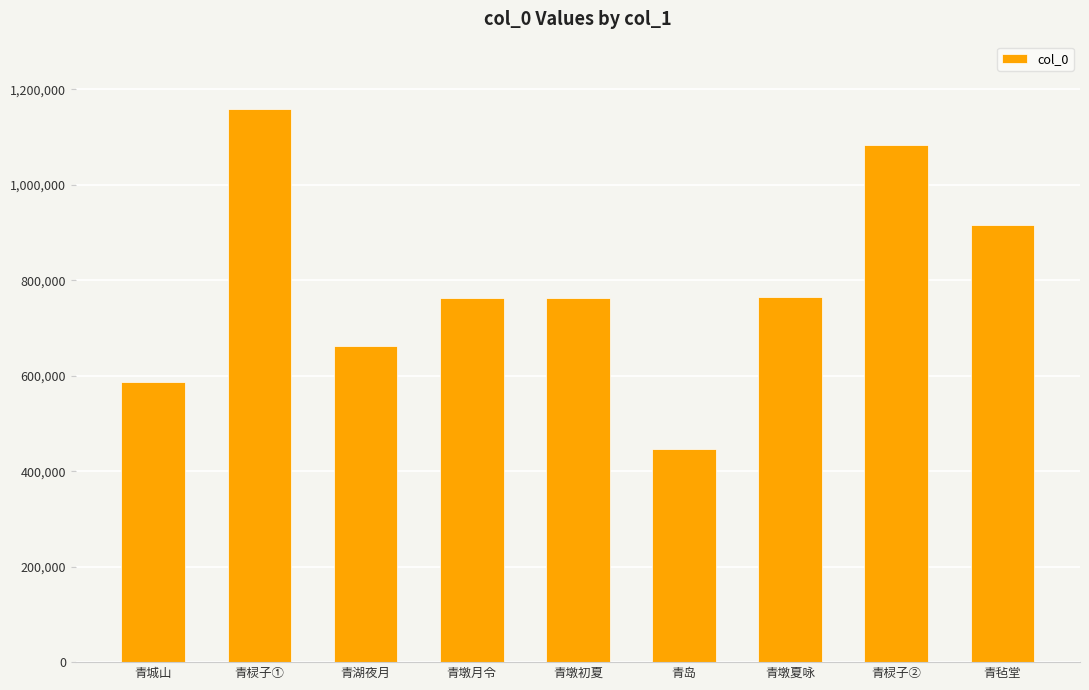

What is the value of the 6th bar from the left?

447200